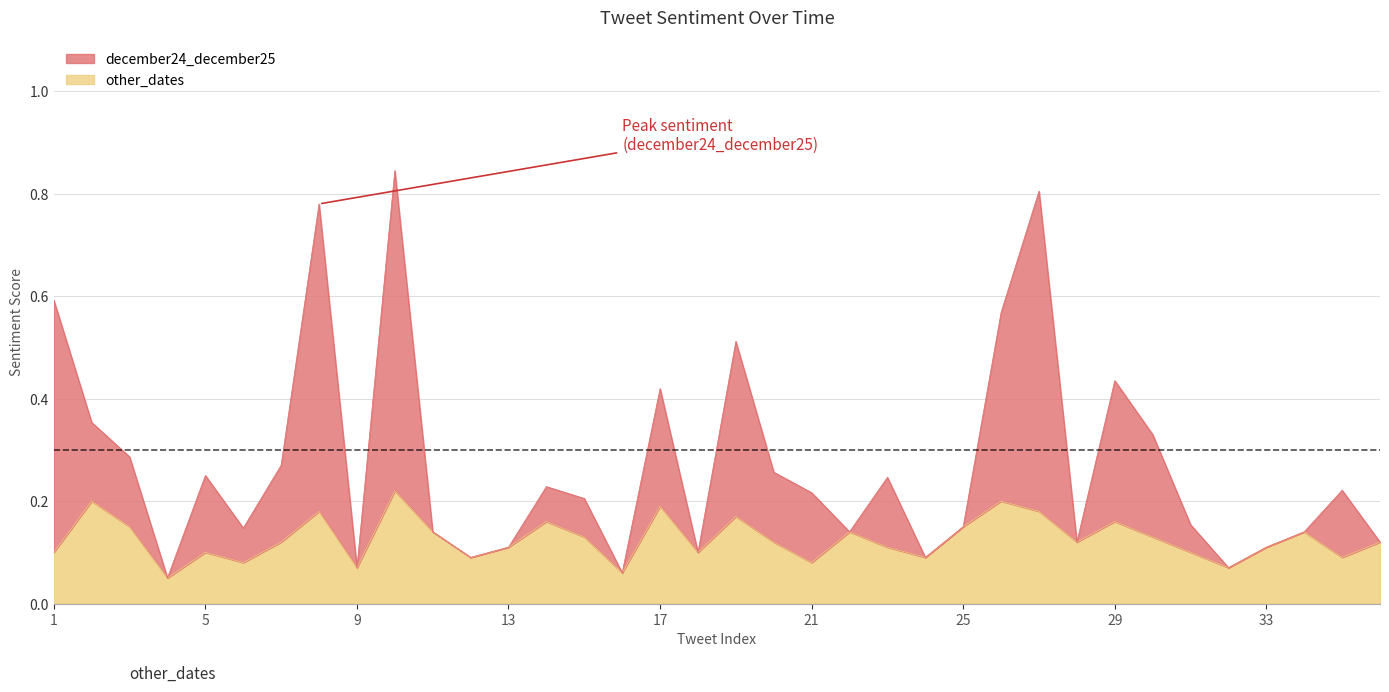

Reading left to right, what are all the values shown in this chart?

1=0.1	2=0.2	3=0.1	4=0.1	5=0.1	6=0.1	7=0.1	8=0.2	9=0.1	10=0.2	11=0.1	12=0.1	13=0.1	14=0.2	15=0.1	16=0.1	17=0.2	18=0.1	19=0.2	20=0.1	21=0.1	22=0.1	23=0.1	24=0.1	25=0.1	26=0.2	27=0.2	28=0.1	29=0.2	30=0.1	31=0.1	32=0.1	33=0.1	34=0.1	35=0.1	36=0.1